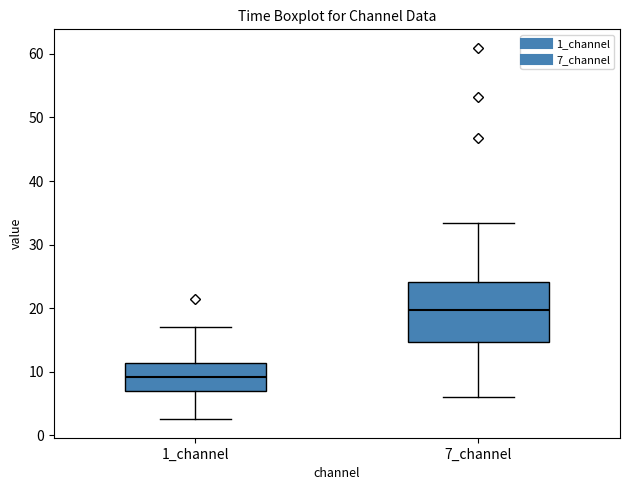

Which box has the highest median line?

7_channel